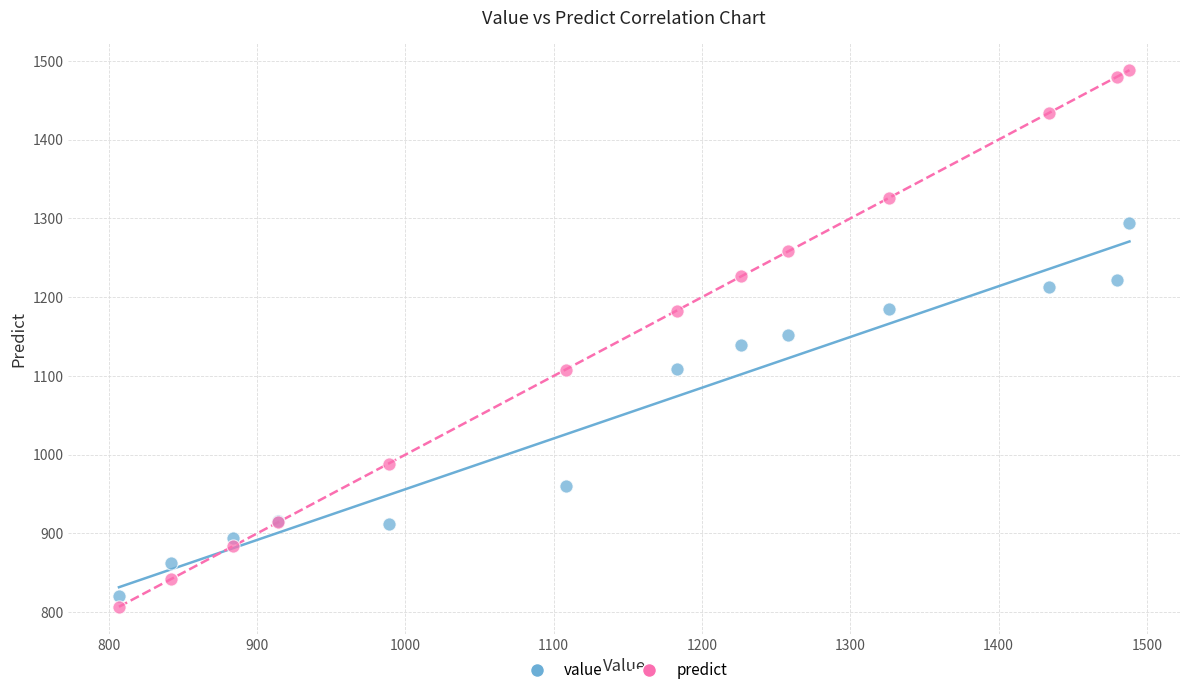

Which series has the largest Y range (max minus min)?

predict